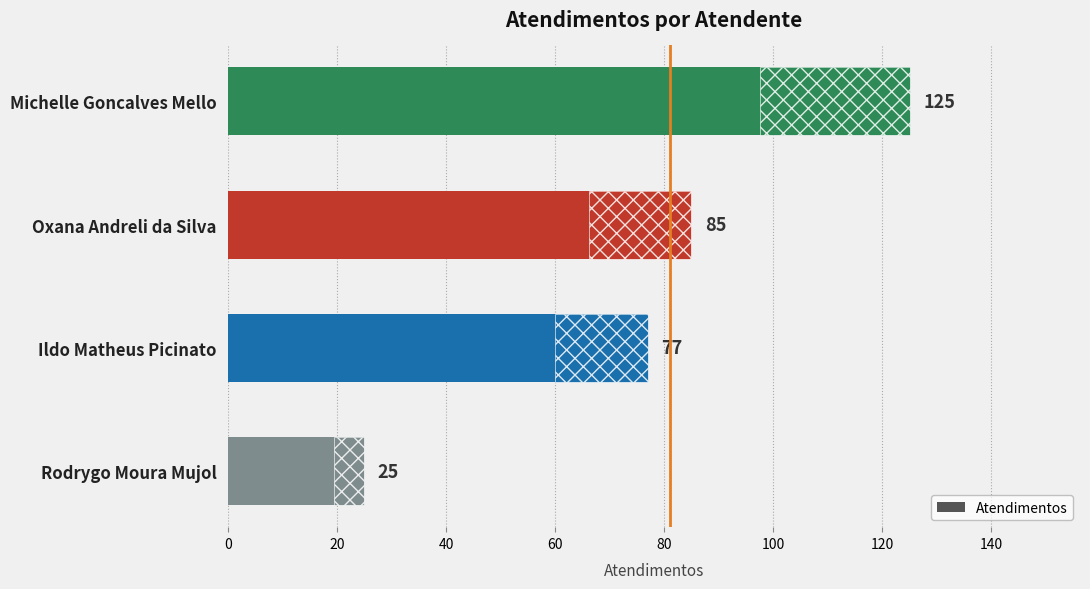

What is the ratio of the value at Oxana Andreli da Silva to the value at Ildo Matheus Picinato?

1.1